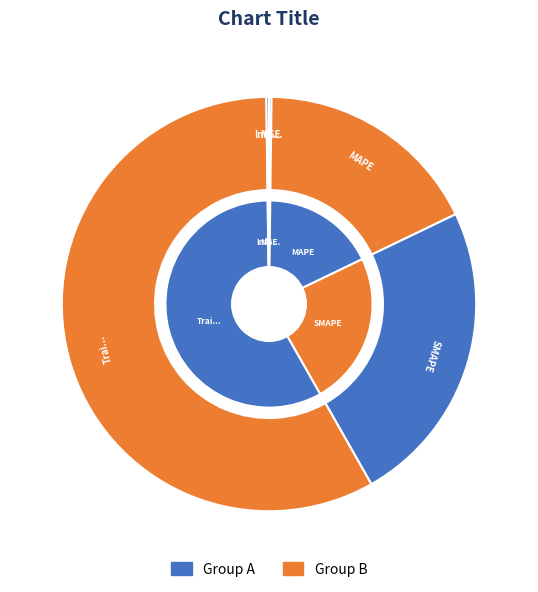

Is the sum of MSE and SMAPE greater than half?

No